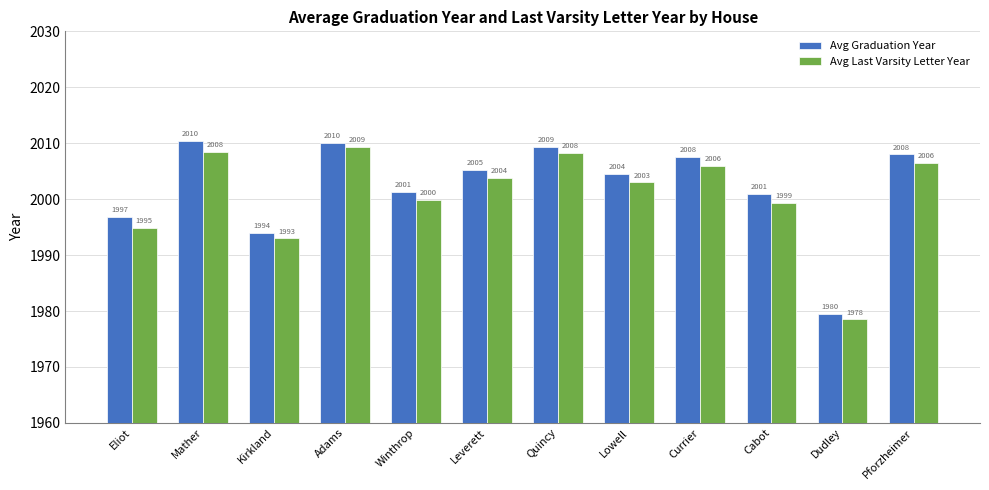

Rank the series by their maximum value, from lowest to highest.

Avg Last Varsity Letter Year, Avg Graduation Year